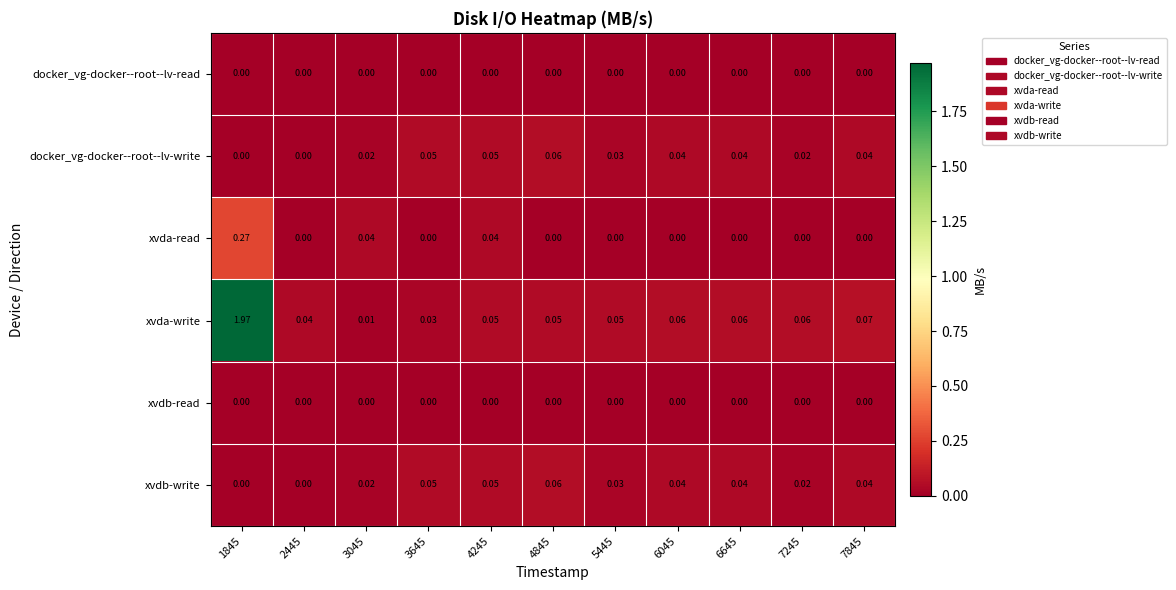

Which series has the widest spread of values?

xvda-write